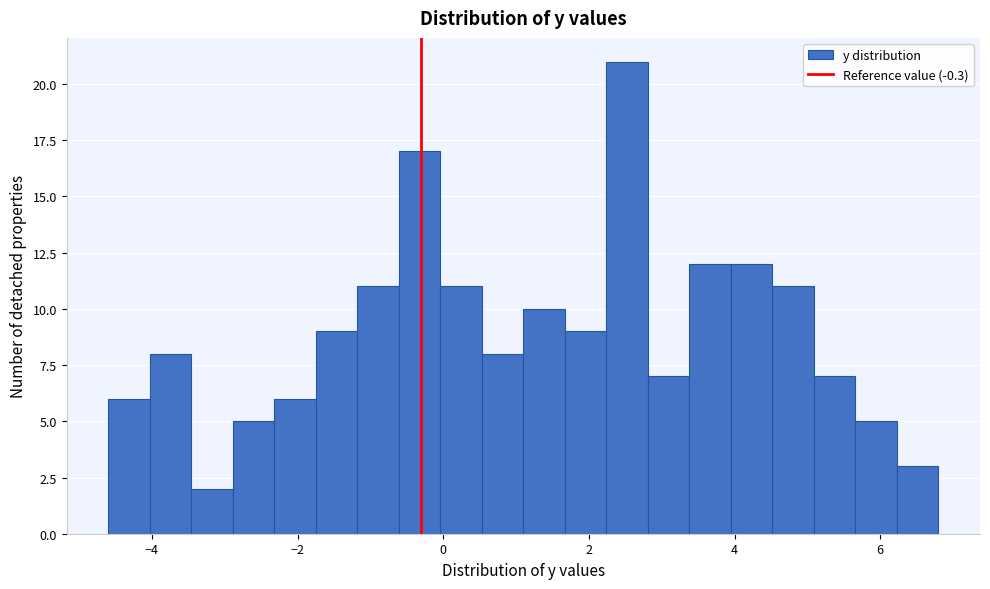

Read against the x-axis, roughly where is the centre of the tallest bar?

2.6